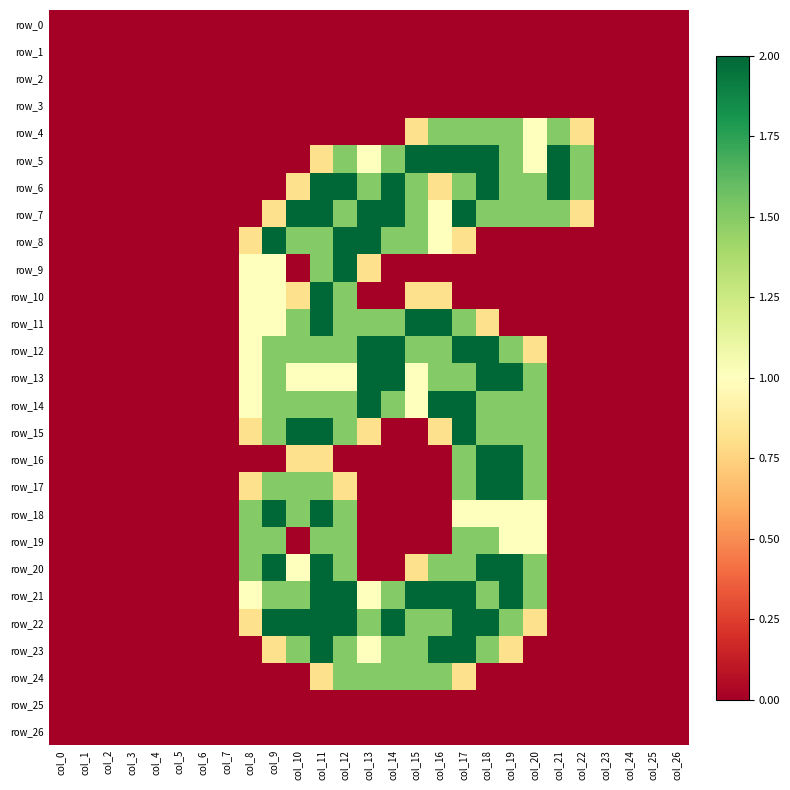

At how many categories does at least one series exceed 0?

15